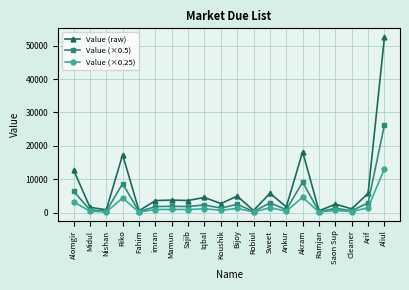

What is the maximum value shown in the chart?

52576.0